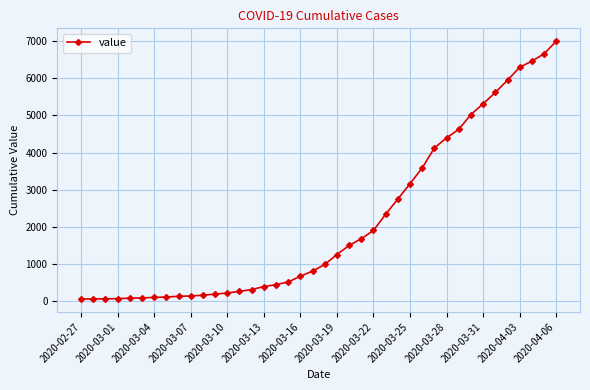

What is the minimum value shown in the chart?

64